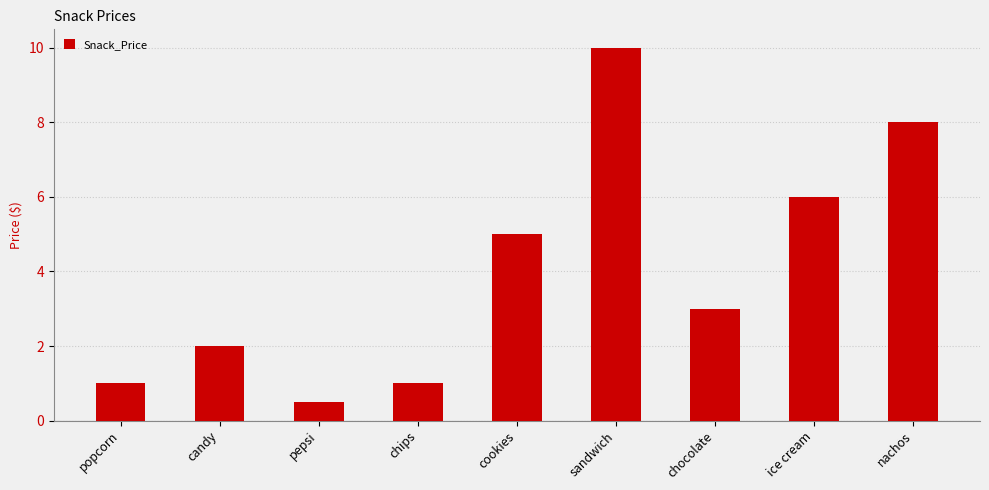

Is it true that the value at chocolate is 3.0?

True